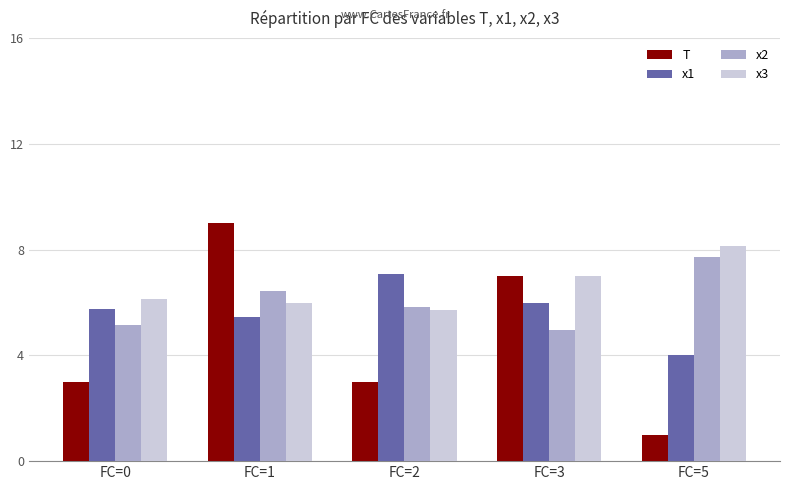

What is the average value of the x1 series?

5.7